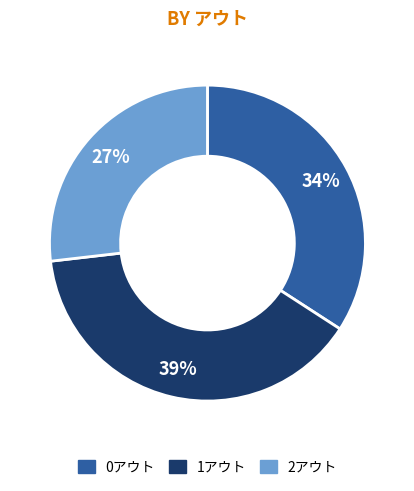

To the nearest percent, what percentage of the pie is 1アウト?

39%